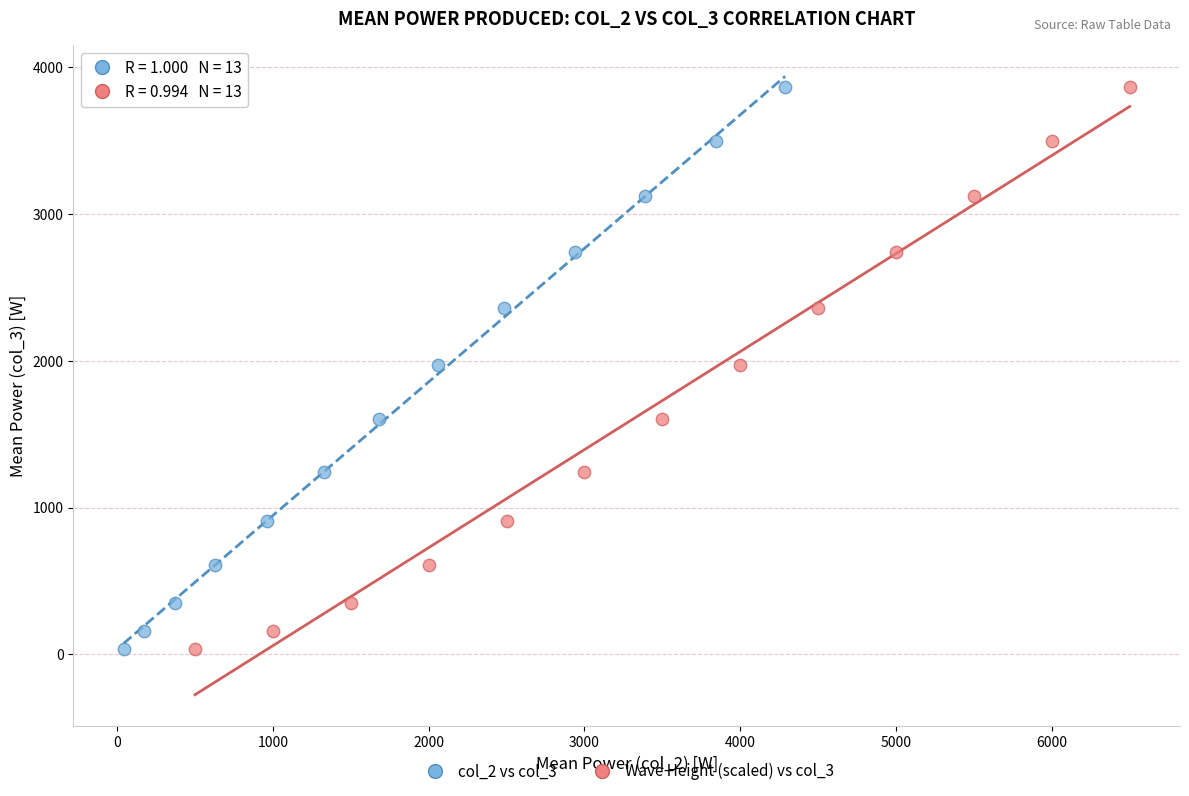

What are all the series names shown in the legend?

col_2 vs col_3, Wave Height (scaled) vs col_3